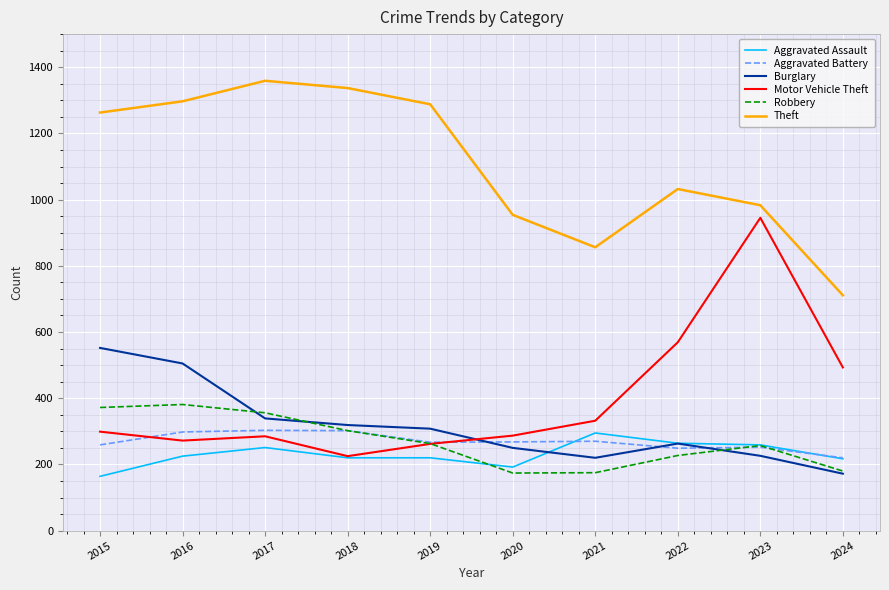

After their last crossing, which series has the higher values: Aggravated Battery or Burglary?

Aggravated Battery